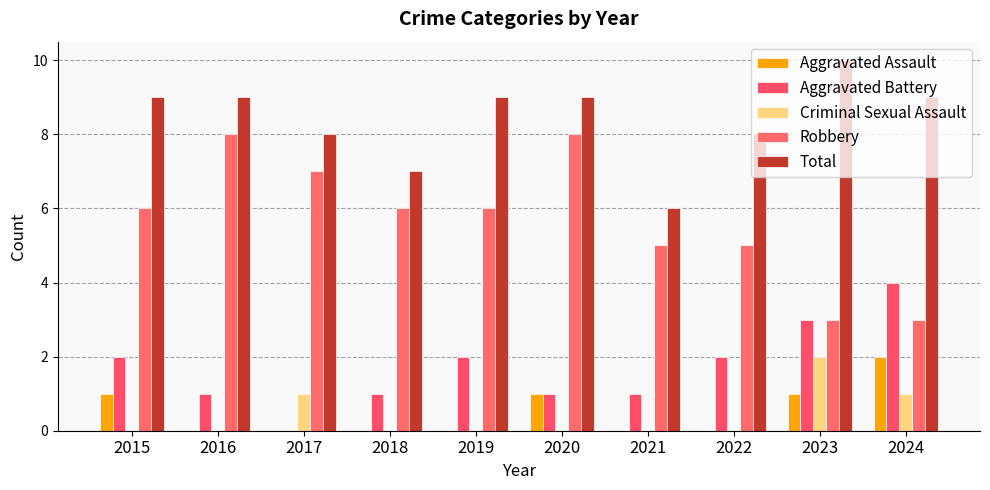

What is the sum of the Criminal Sexual Assault values at 2019 and 2017?

1